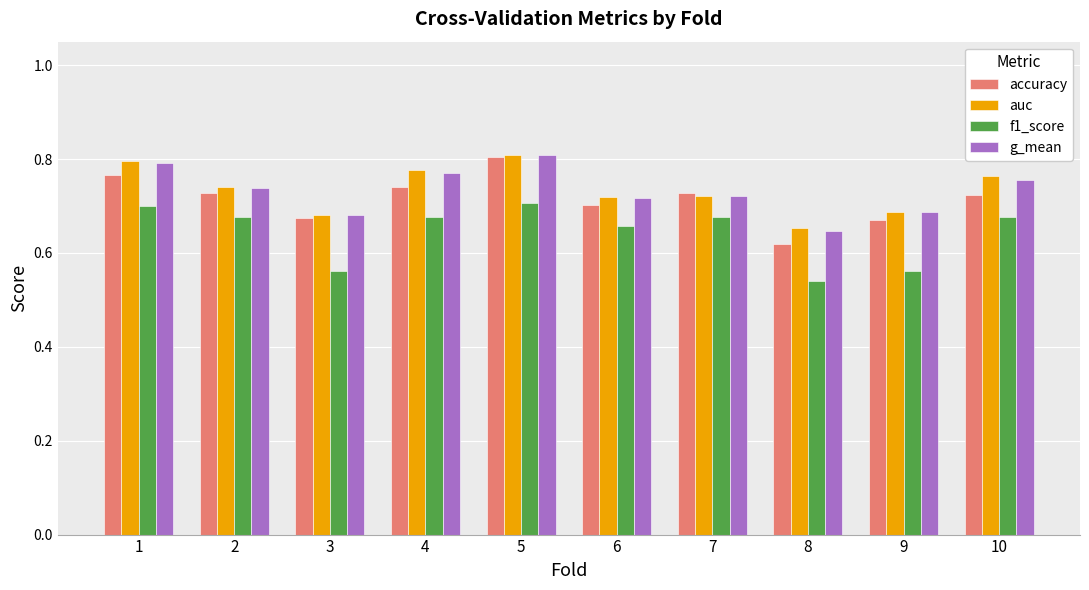

The accuracy series shows 0.7 at 2. True or false?

True